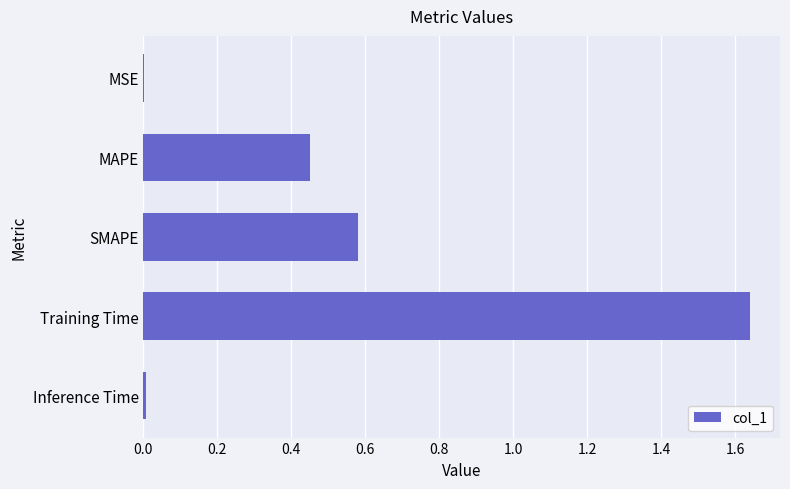

Are the bars horizontal?

Yes